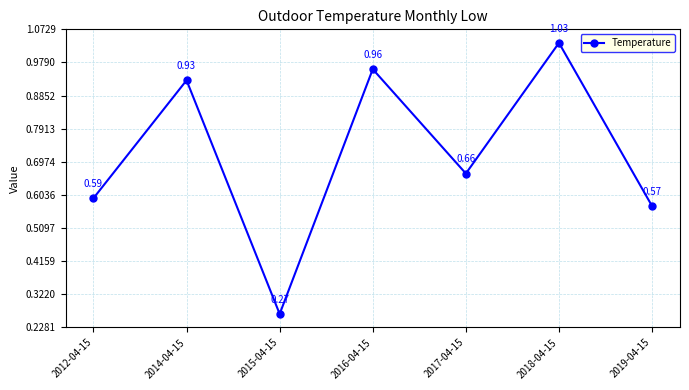

What is the change in value from 2014-04-15 to 2019-04-15?

-0.4